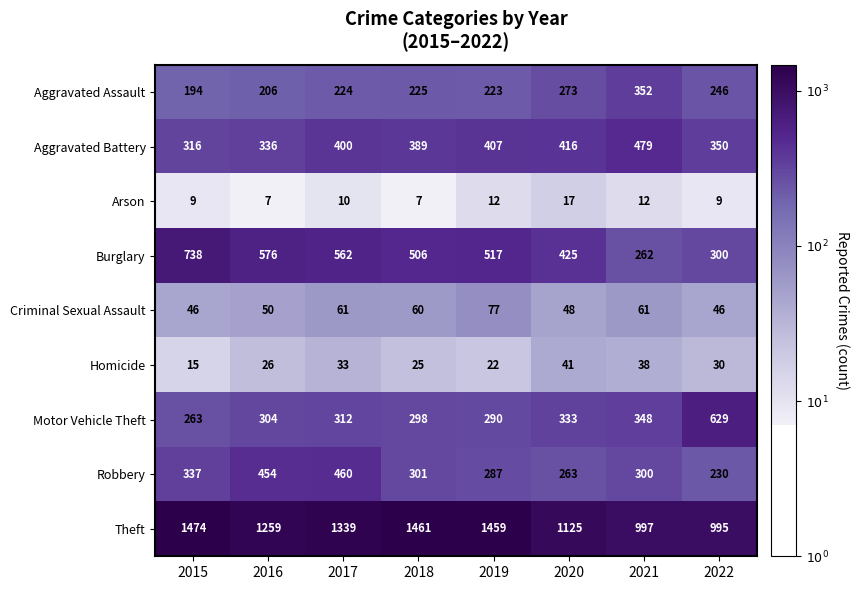

The value of Robbery at 2019 is 427. True or false?

False